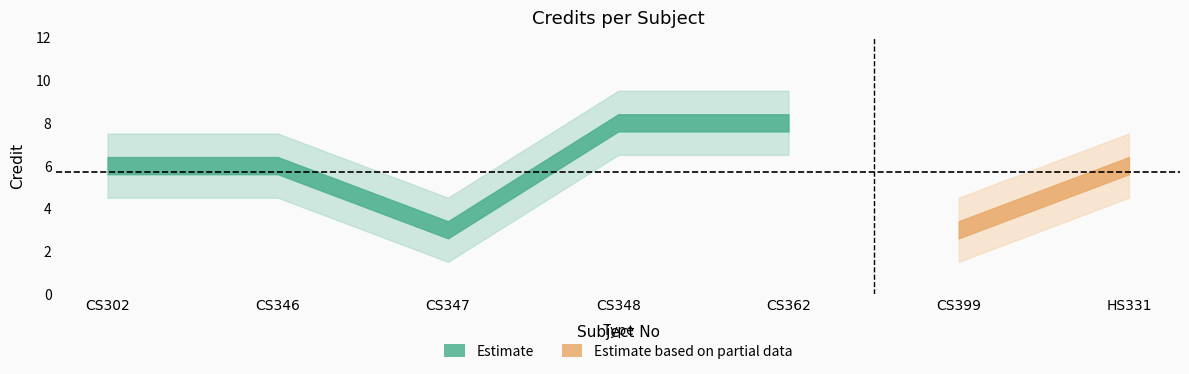

What is the sum of the values at CS302 and CS362?

14